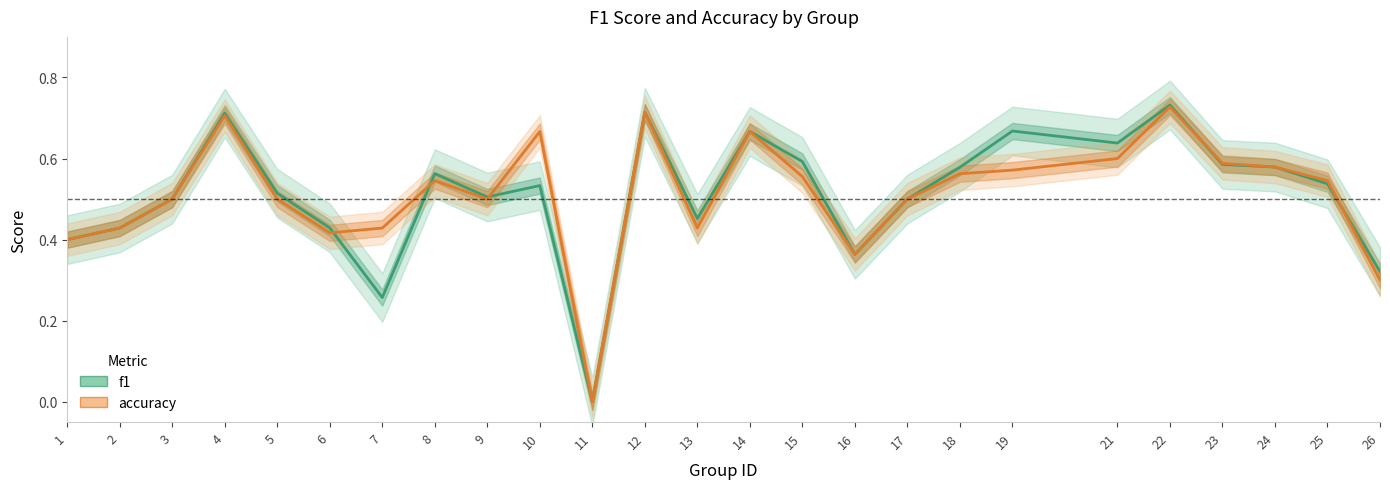

Does the chart have visible grid lines?

No